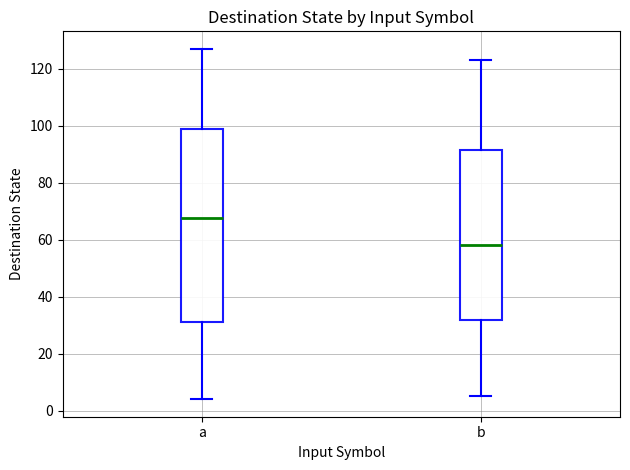

Reading left to right, read every box against the y-axis: the position of its median line, the range the box covers, and the ends of its whiskers. The values are not printed on the chart, so give them approximately, as read against the axis.

a: median 68, box 32 to 100, whiskers 4 to 128
b: median 58, box 32 to 92, whiskers 6 to 124